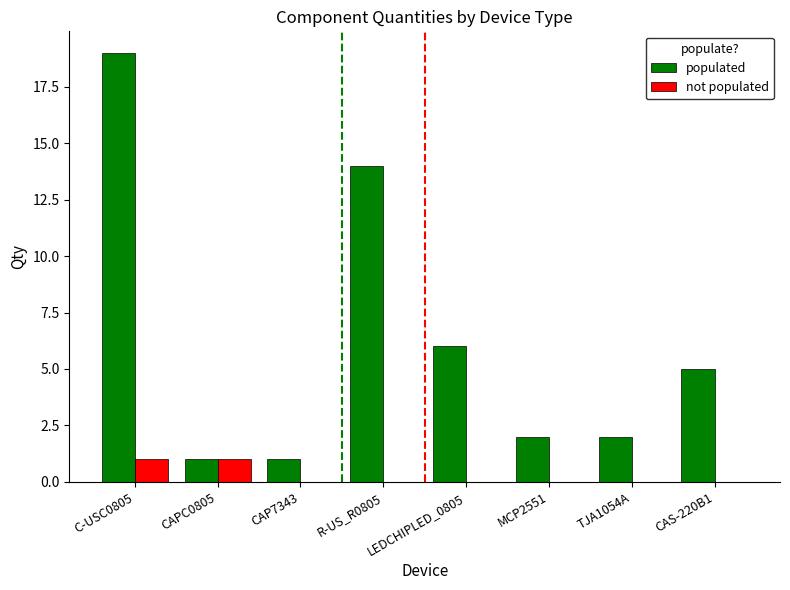

Between TJA1054A and CAS-220B1, which series saw the biggest shift?

populated